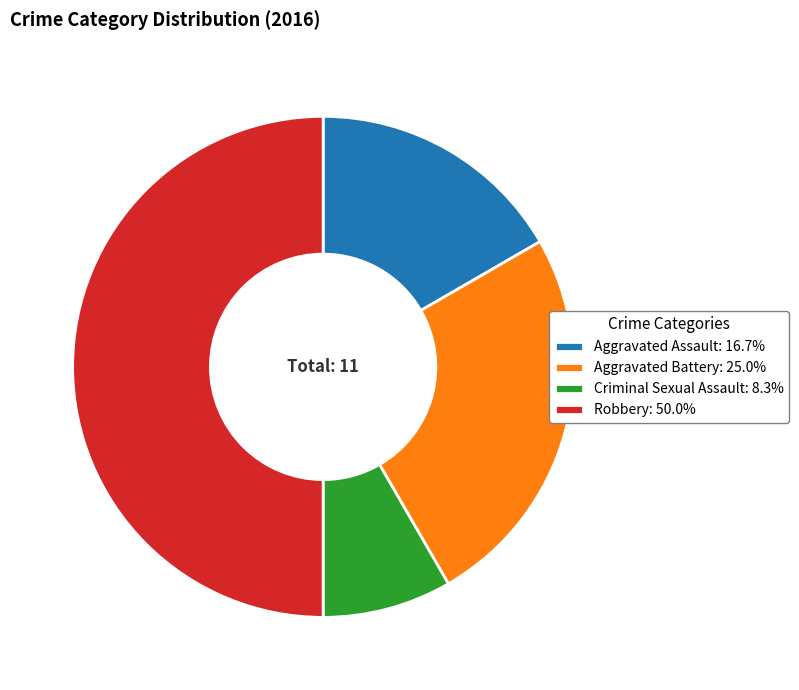

Do Aggravated Assault: 16.7% and Criminal Sexual Assault: 8.3% together represent more than half of the pie?

No